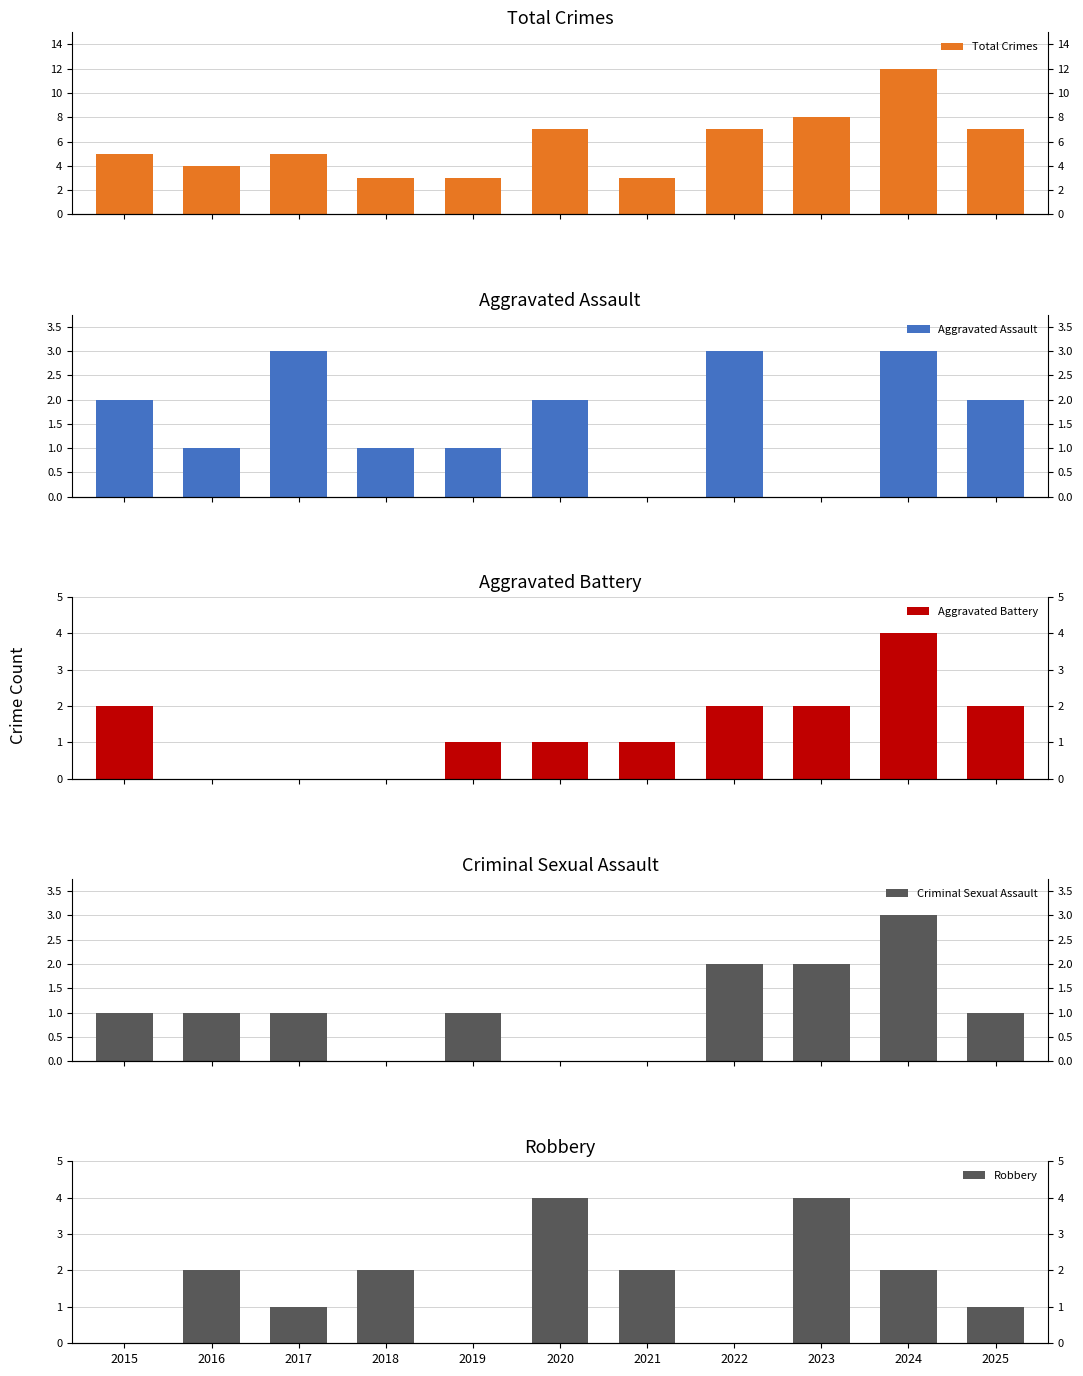

At which category does the chart reach its peak across all series?

2024